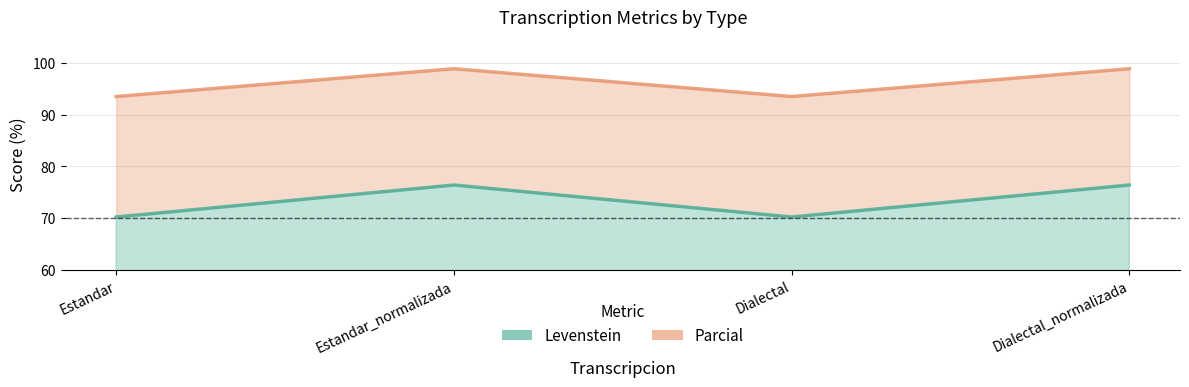

What are all the series names shown in the legend?

Levenstein, Parcial